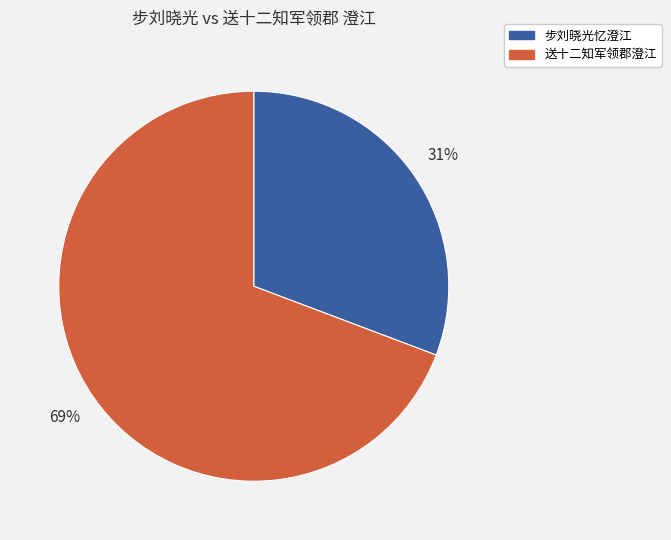

Is there a majority slice in this chart?

Yes